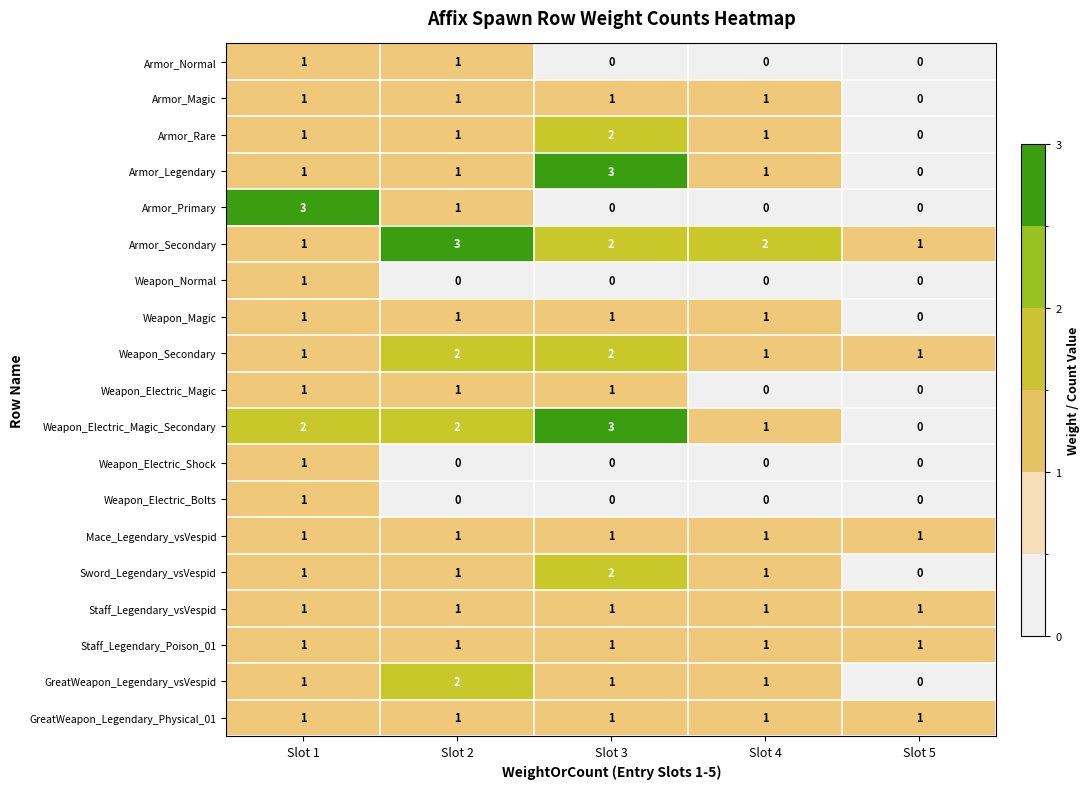

What is the spread (max minus min) of values at Slot 2?

3